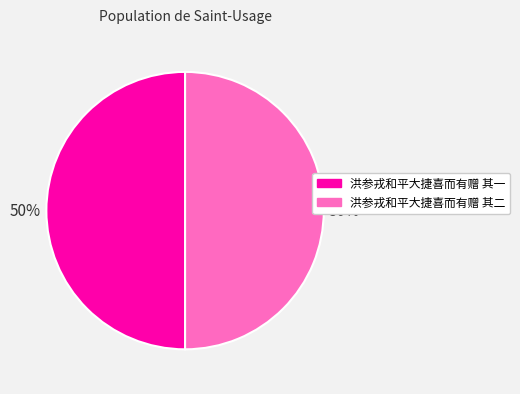

To the nearest percent, what percentage of the pie is 洪参戎和平大捷喜而有赠 其二?

50%